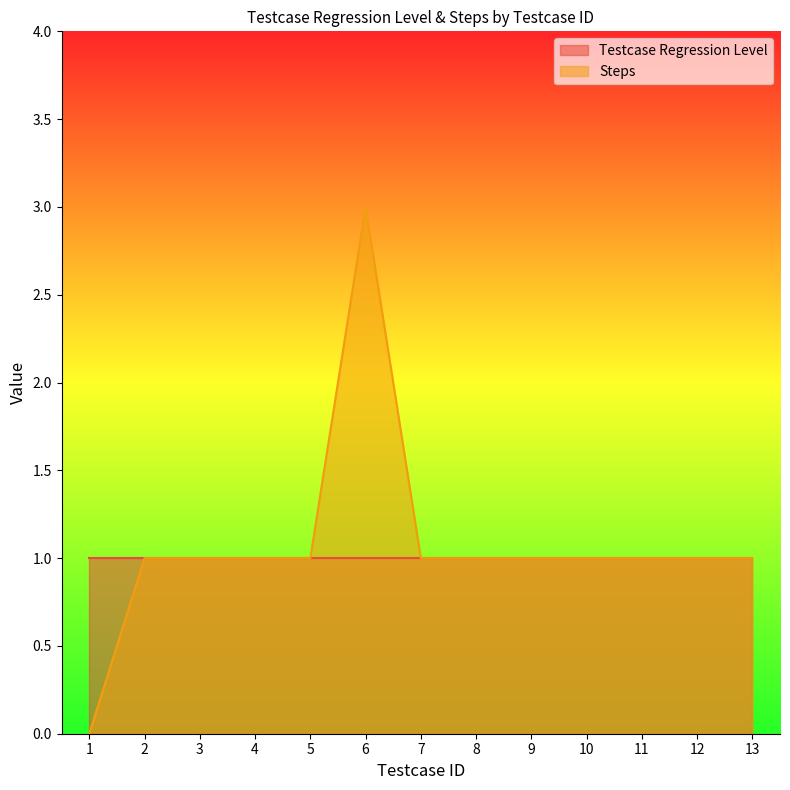

Reading left to right, what are all the values shown in this chart?

0	1	1	1	1	3	1	1	1	1	1	1	1